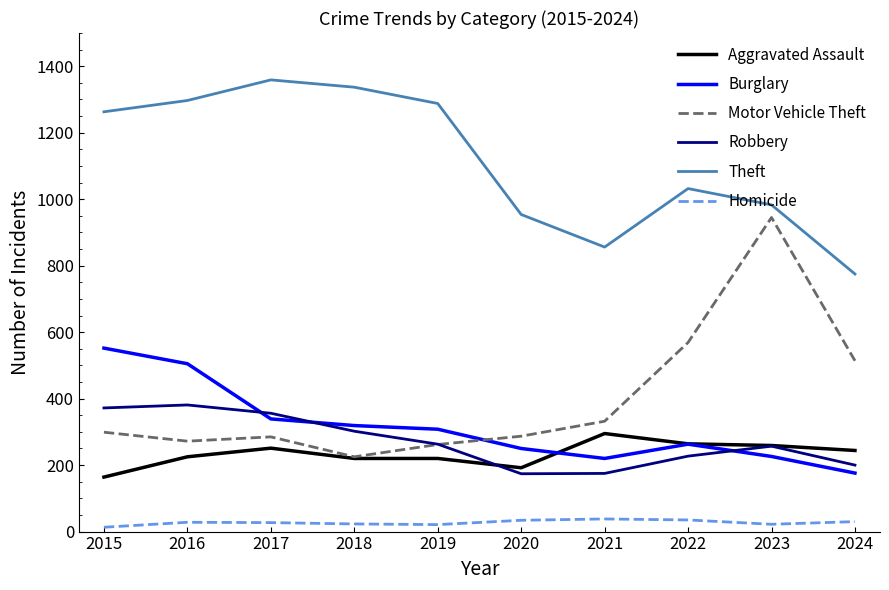

What is the maximum value for Burglary?

552